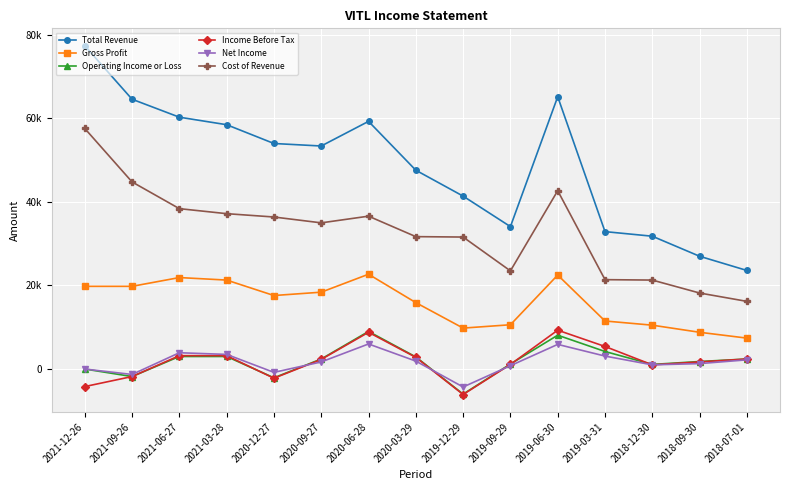

What are all the series names shown in the legend?

Total Revenue, Gross Profit, Operating Income or Loss, Income Before Tax, Net Income, Cost of Revenue